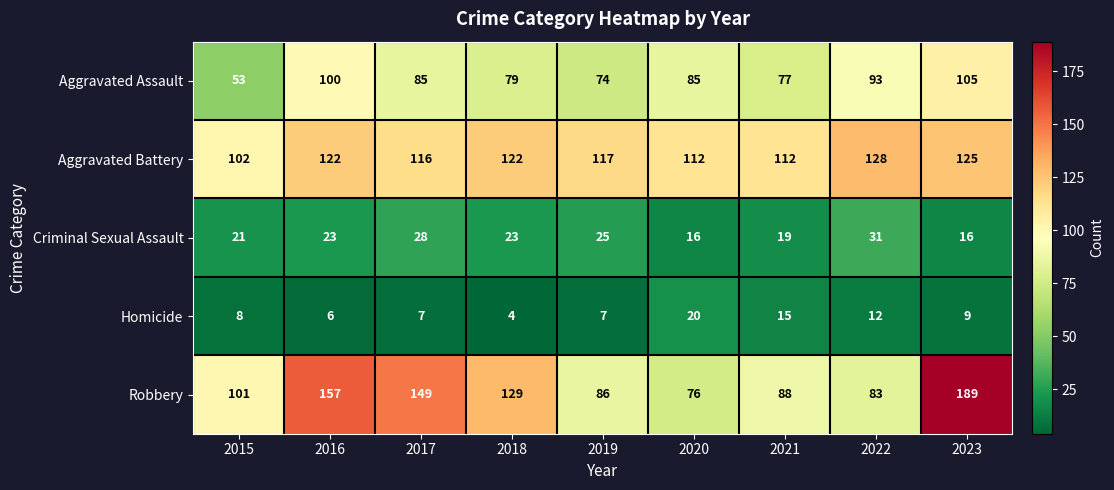

Which label corresponds to the smallest value in the chart?

2018